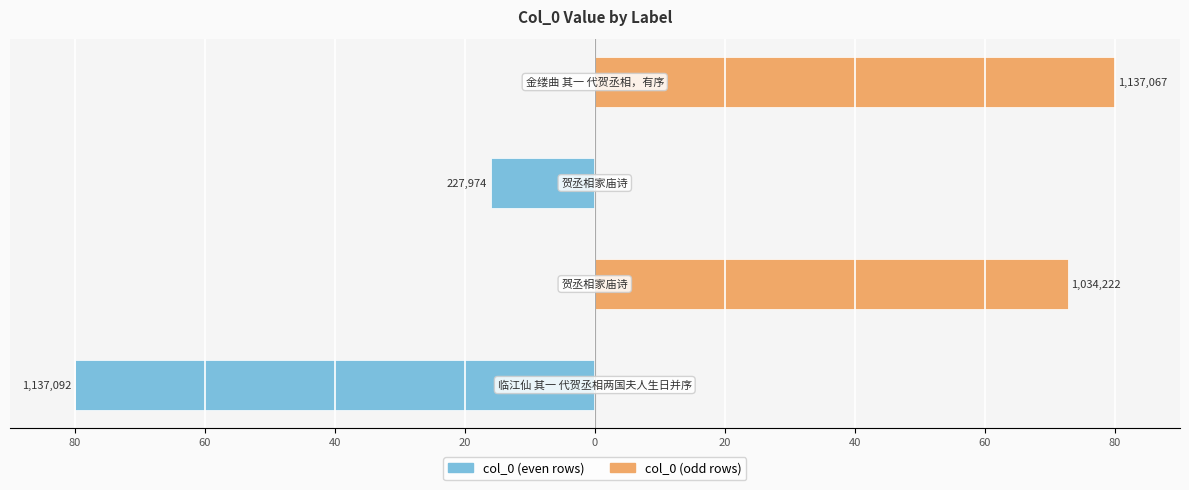

At how many categories does at least one series exceed 60?

2